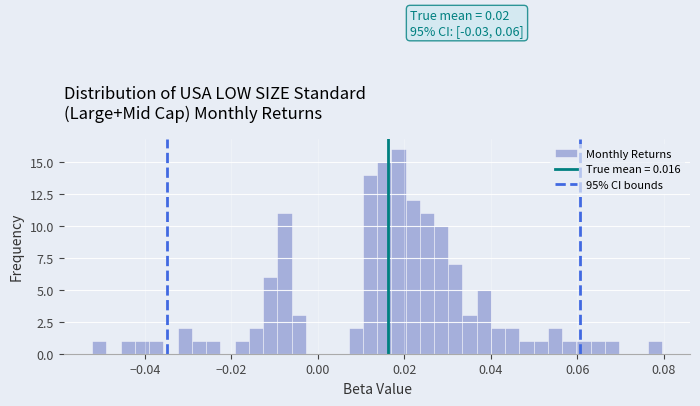

Around what value on the x-axis is the tallest bar? Give the approximate position of its centre, as read against the axis.

0.018